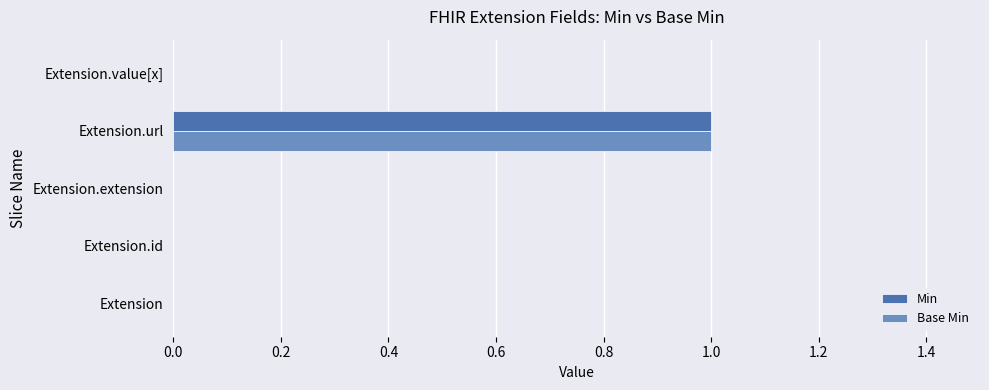

True or false: Base Min has a value of 1 at Extension.url.

True